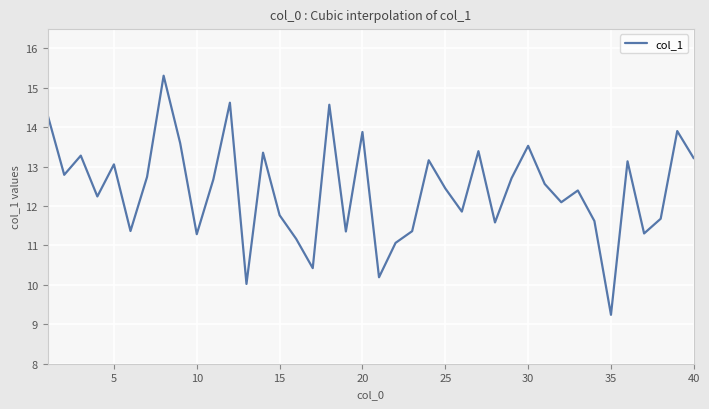

What is the maximum value shown in the chart?

15.3